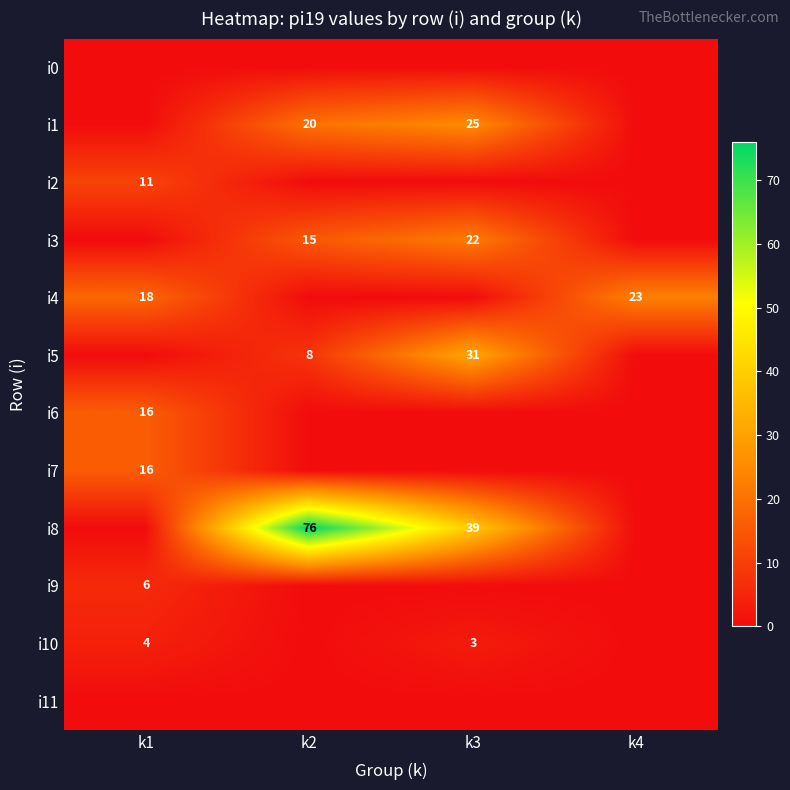

True or false: i4 has a value of 18 at k1.

True